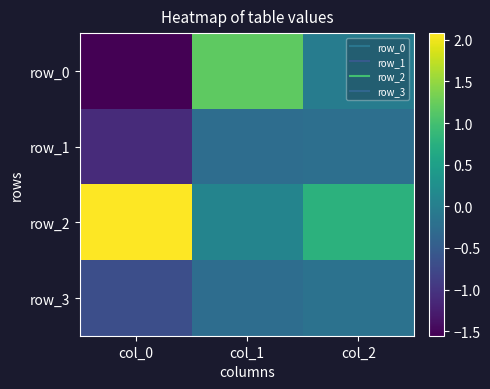

Rank the categories by row_2 value from lowest to highest.

col_1, col_2, col_0